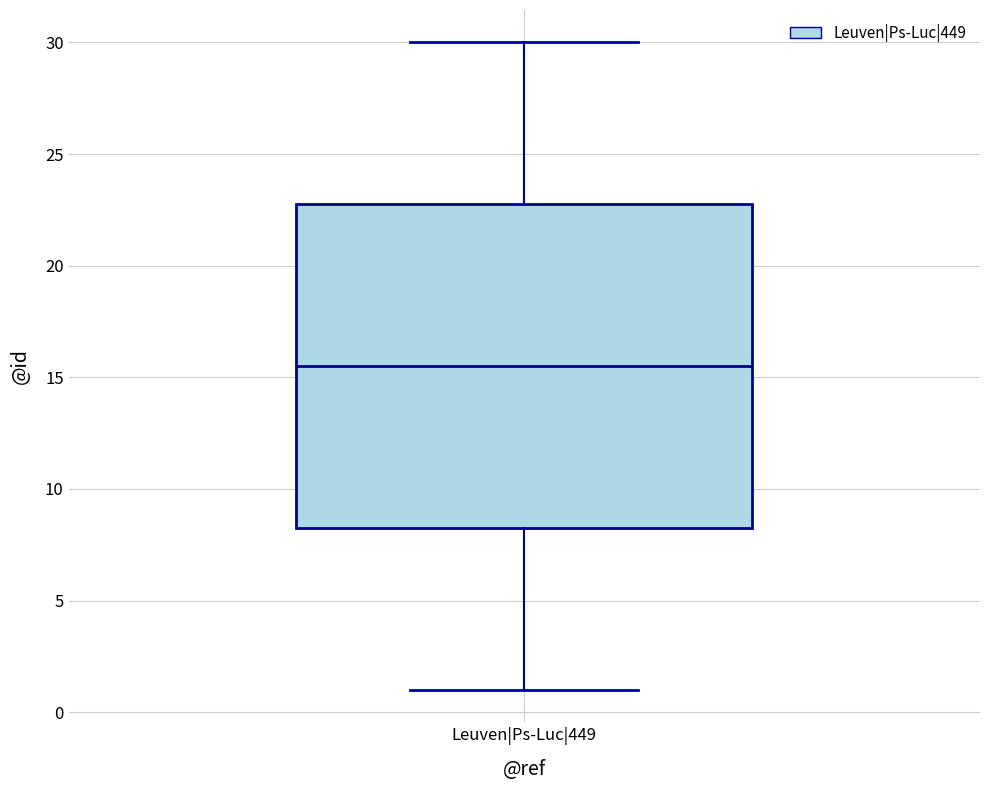

Where does the lower whisker of the box for Leuven|Ps-Luc|449 end on the y-axis? The values are not printed on the chart, so give them approximately, as read against the axis.

1.0